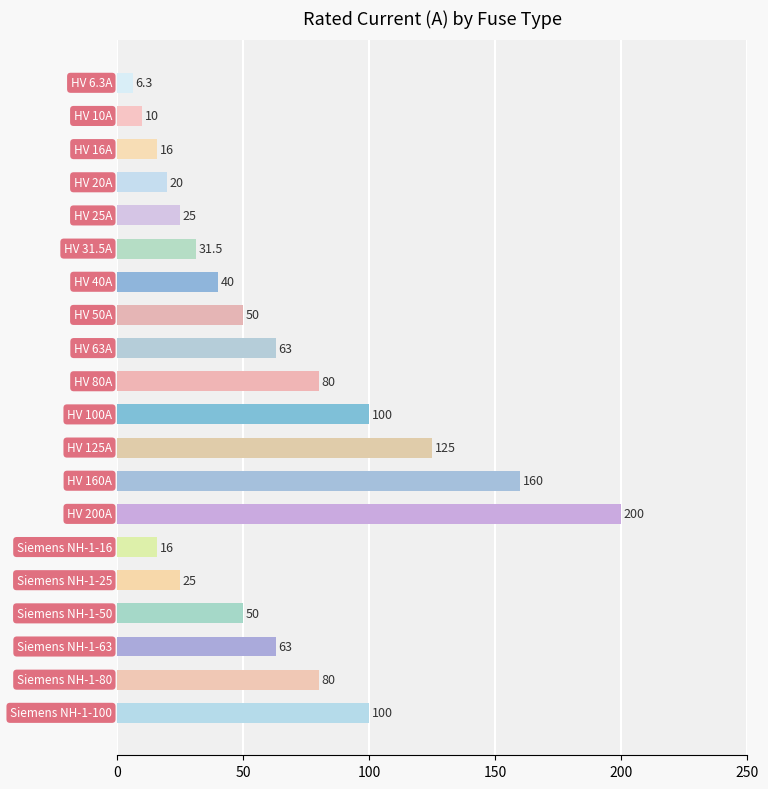

What is the greatest value displayed?

200.0